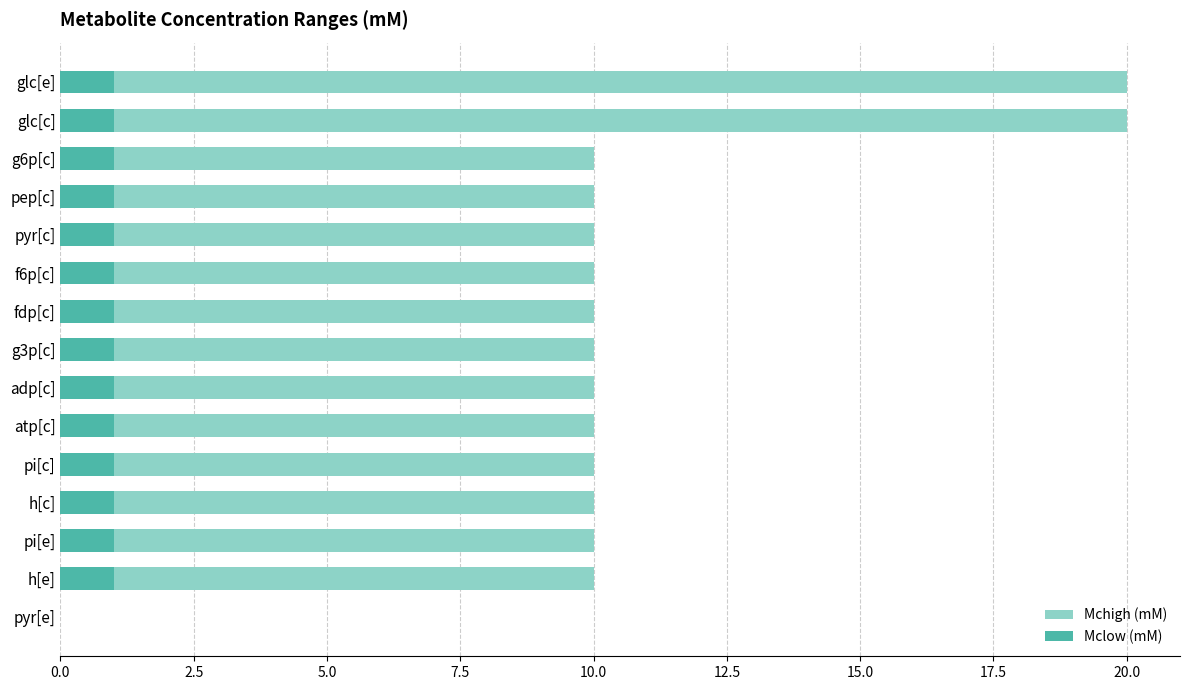

The value of Mchigh (mM) at h[e] is 14. True or false?

False